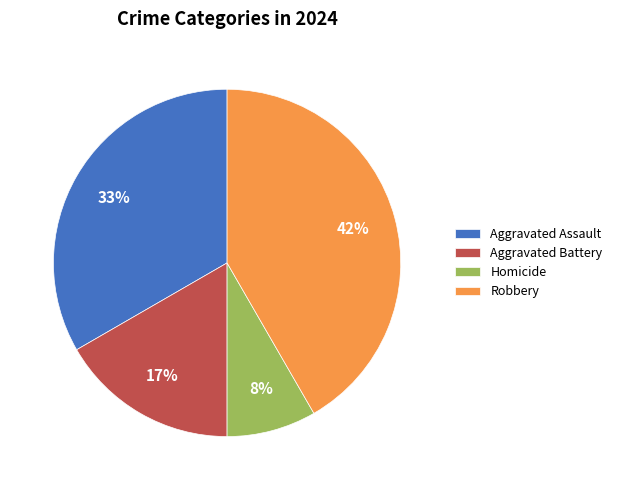

To the nearest percent, what is the average slice percentage?

25%